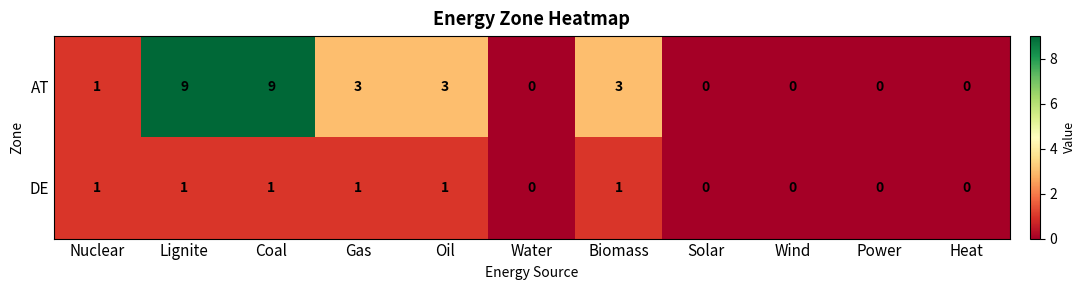

Reading left to right, list all the values displayed in this chart.

AT: Nuclear=1	Lignite=9	Coal=9	Gas=3	Oil=3	Water=0	Biomass=3	Solar=0	Wind=0	Power=0	Heat=0
DE: Nuclear=1	Lignite=1	Coal=1	Gas=1	Oil=1	Water=0	Biomass=1	Solar=0	Wind=0	Power=0	Heat=0